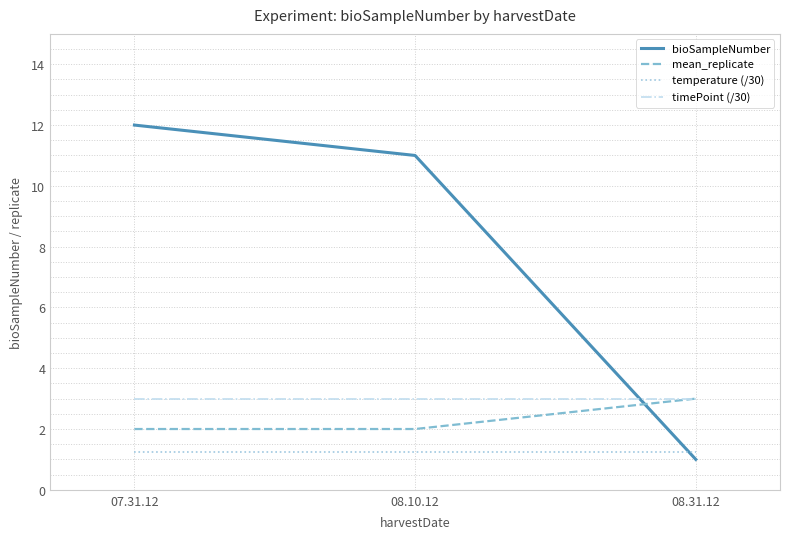

Which series changed the most between 08.10.12 and 08.31.12?

bioSampleNumber